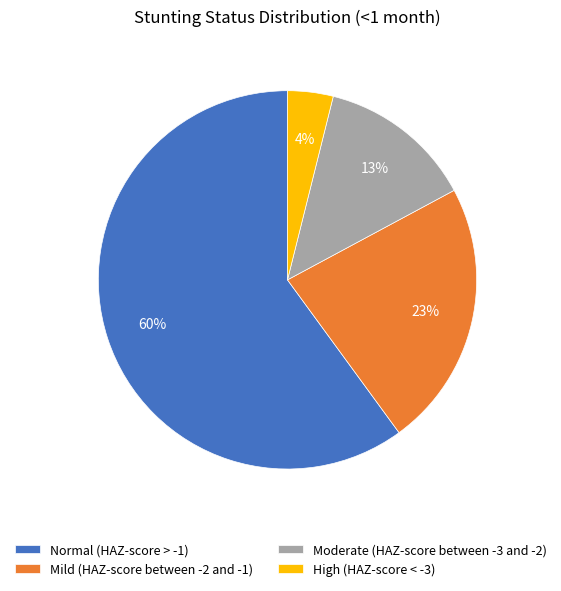

Is it true that Moderate (HAZ-score between -3 and -2) is 13% of the pie?

True